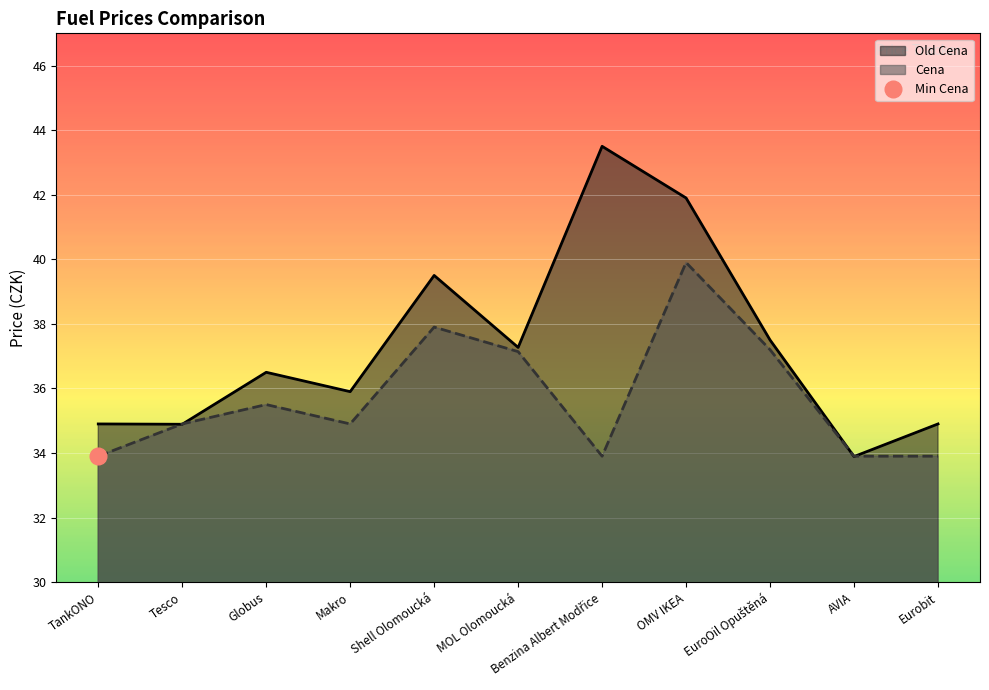

What is the minimum value for Cena?

33.9